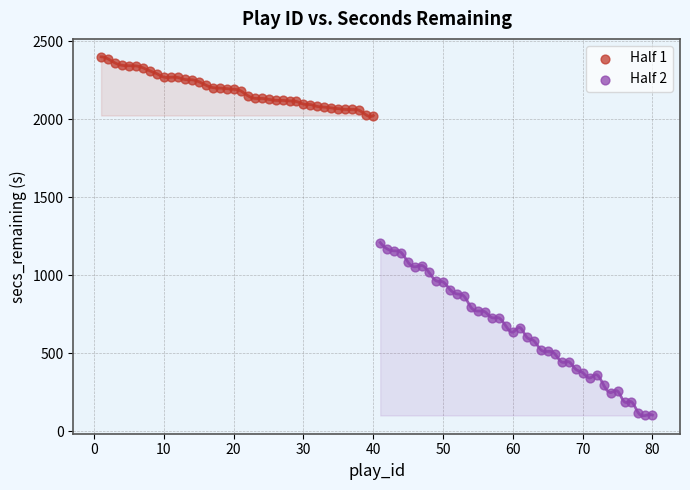

Which series reaches the maximum Y coordinate?

Half 1